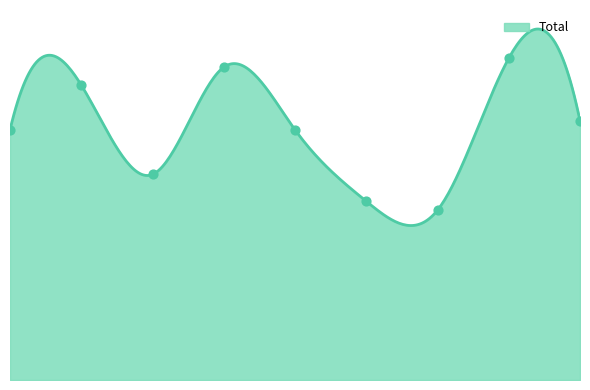

What is the ratio of the value at 2015 to the value at 2021?

1.5